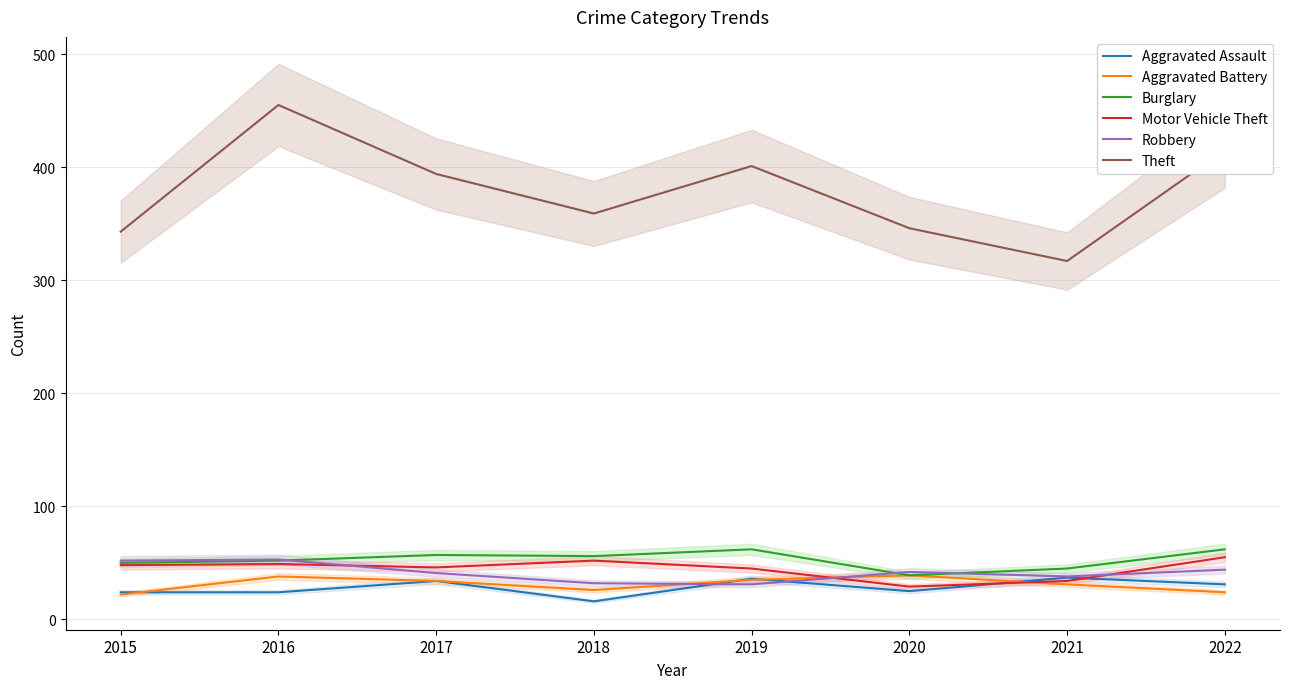

Rank the series at 2018 from lowest to highest value.

Aggravated Assault, Aggravated Battery, Robbery, Motor Vehicle Theft, Burglary, Theft